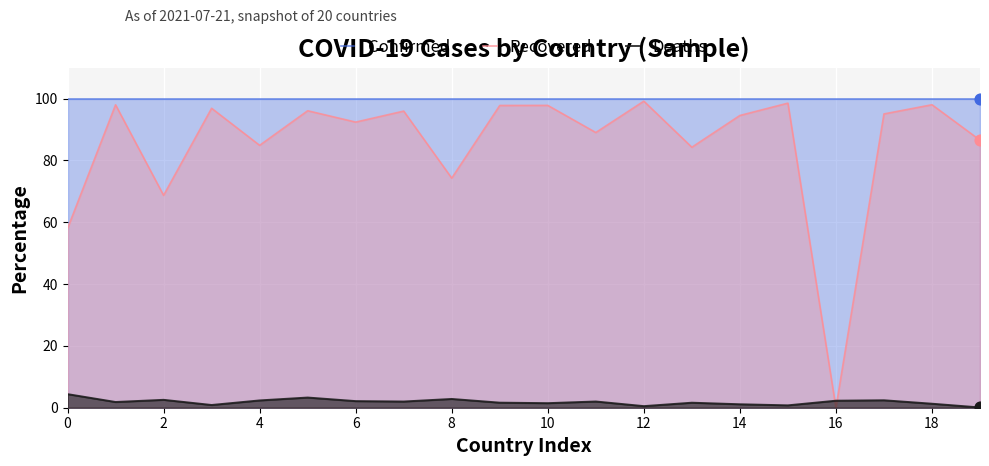

Which series has the widest spread of Y values?

Recovered